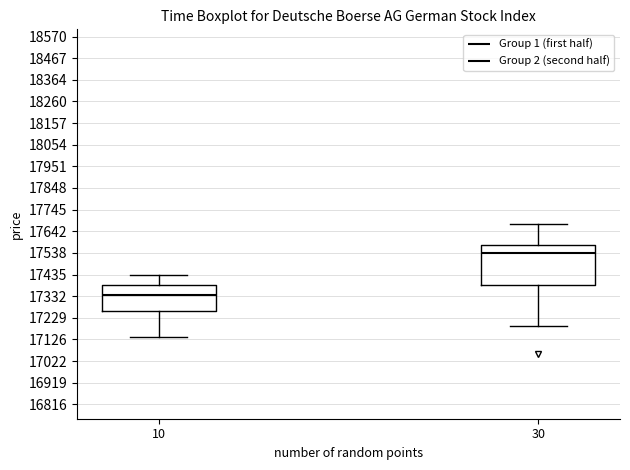

Where is the lower edge of the box at x = 30 on the y-axis? The values are not printed on the chart, so give them approximately, as read against the axis.

17380